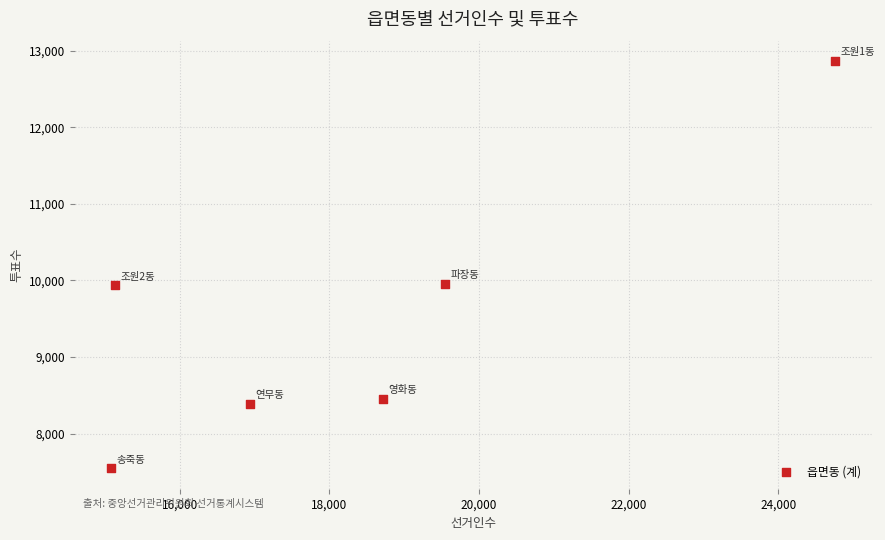

What is the range of Y values (max minus min)?

5314